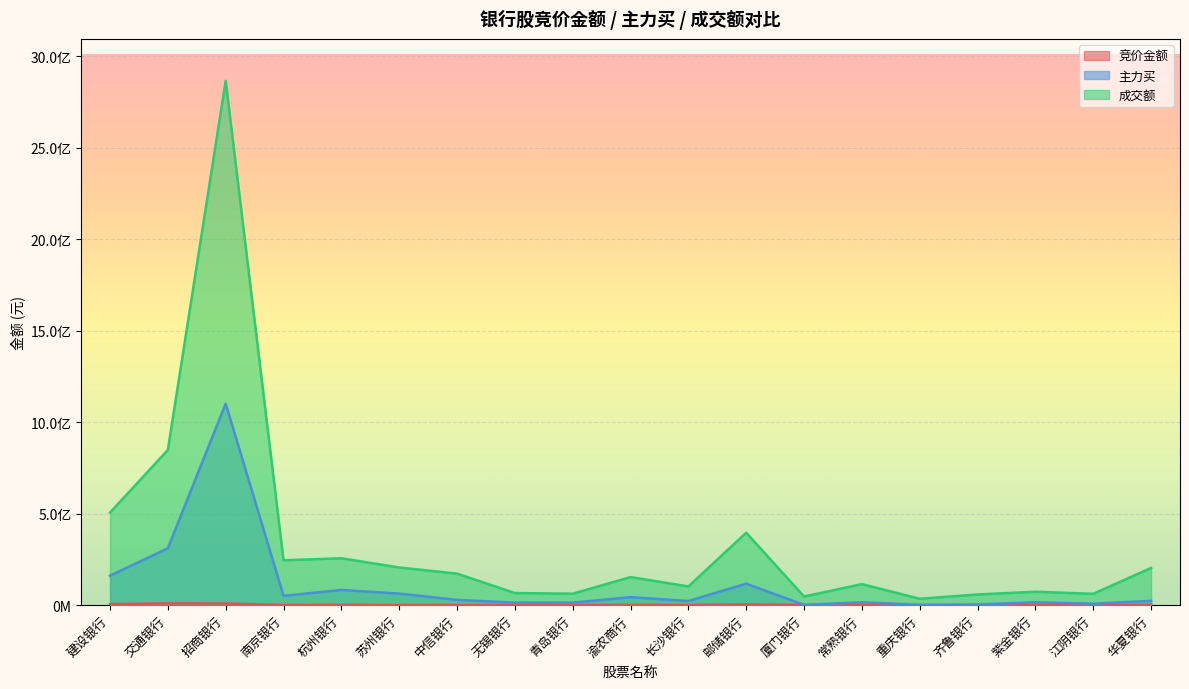

True or false: 主力买 has more than 0 points higher than both neighbors.

True